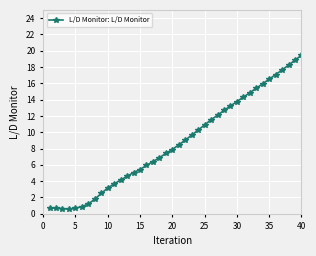

True or false: there are more than 0 points higher than both neighbors.

True